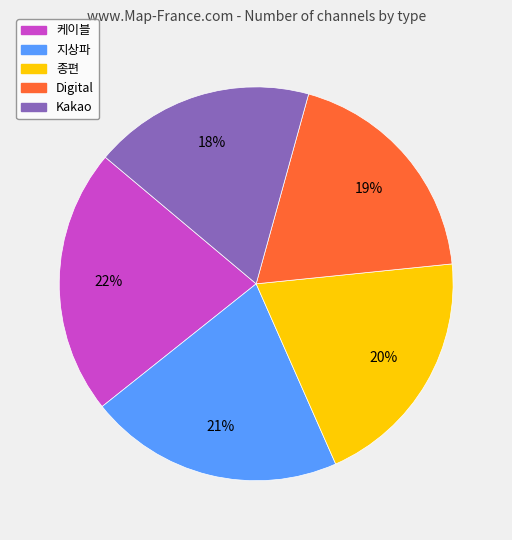

Is the sum of Digital and 종편 greater than half?

No